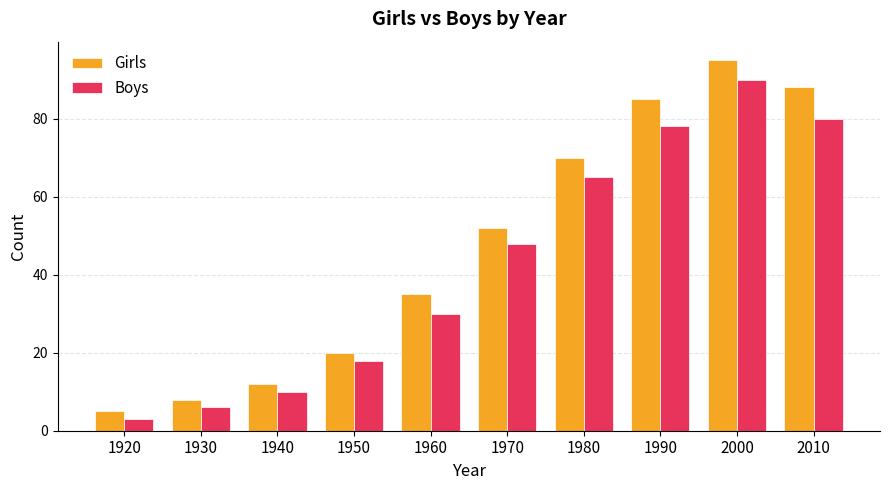

The Boys series shows 71 at 1970. True or false?

False